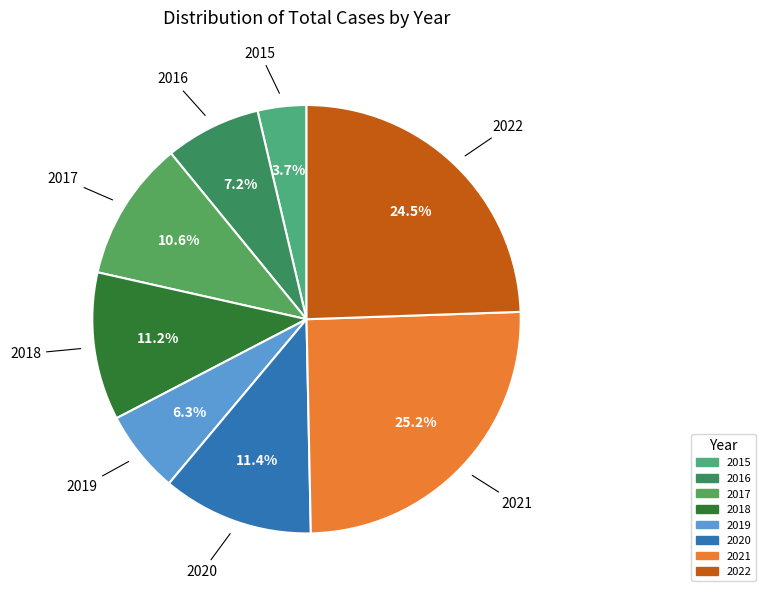

True or false: 2019 accounts for 15% of the total.

False